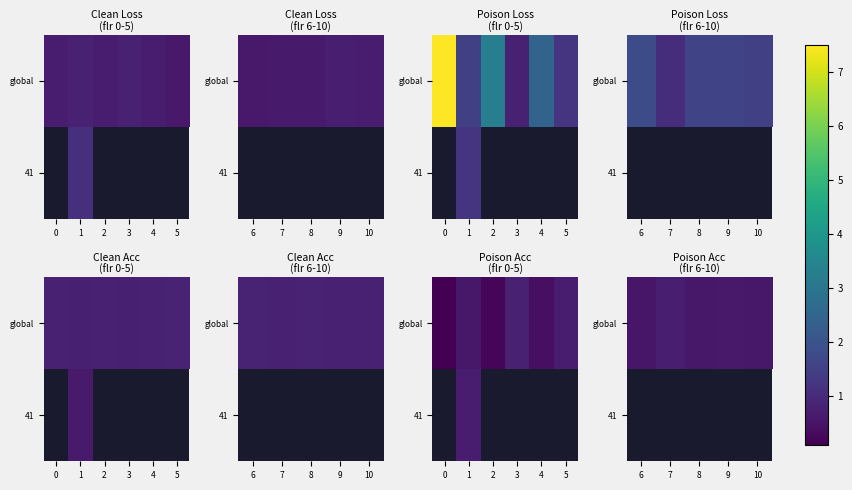

What is the difference between the maximum and minimum values in the row_0 series?

0.2